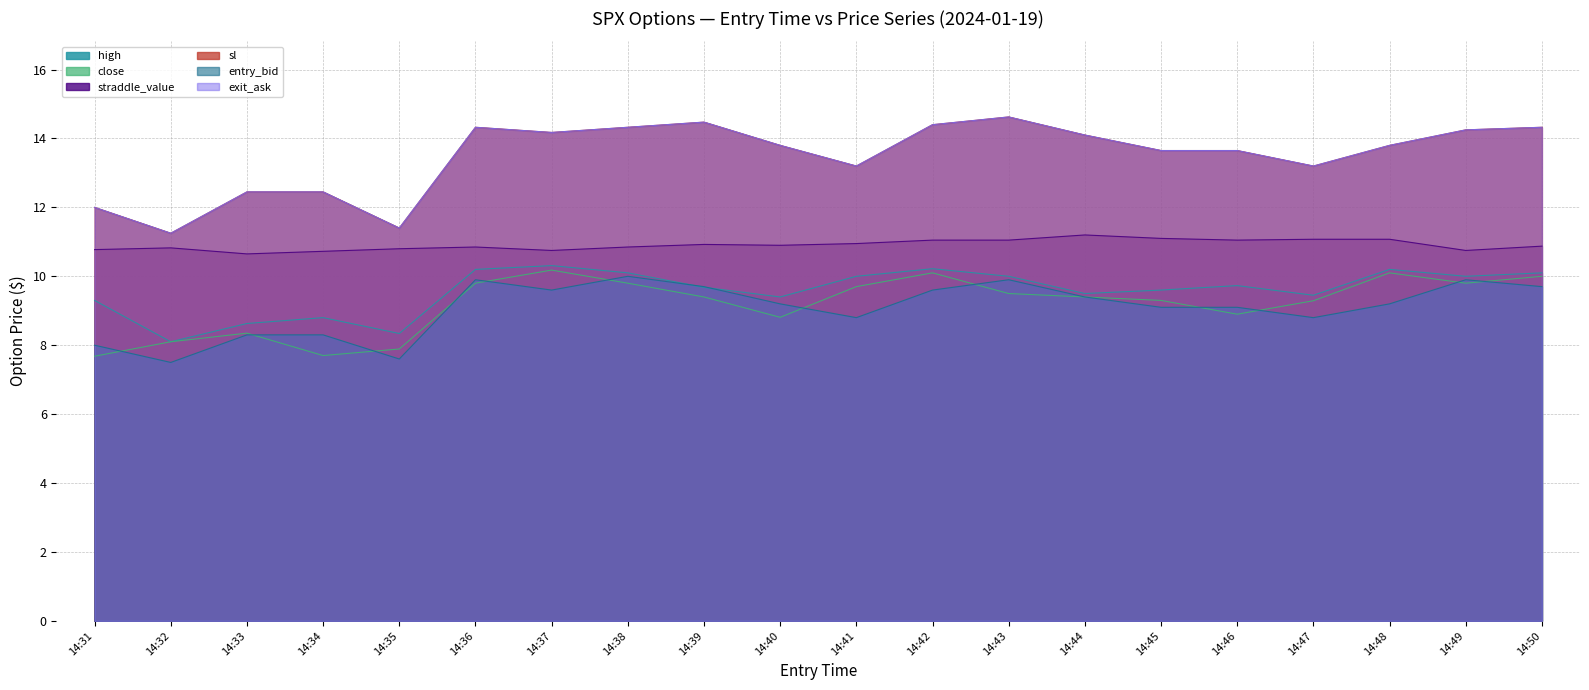

What is the maximum value shown in the chart?

14.6